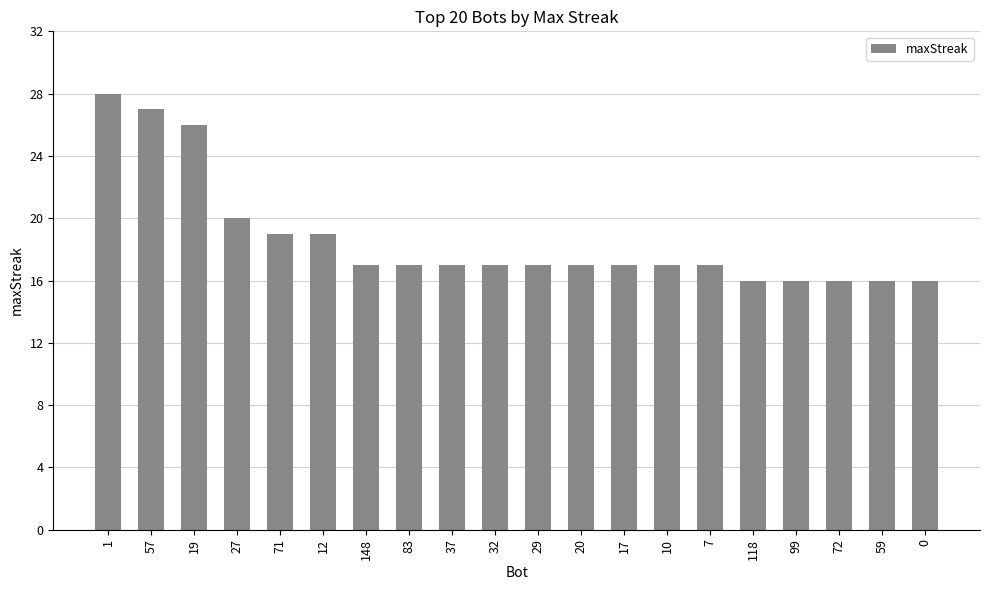

What is the value of the 8th bar from the left?

17